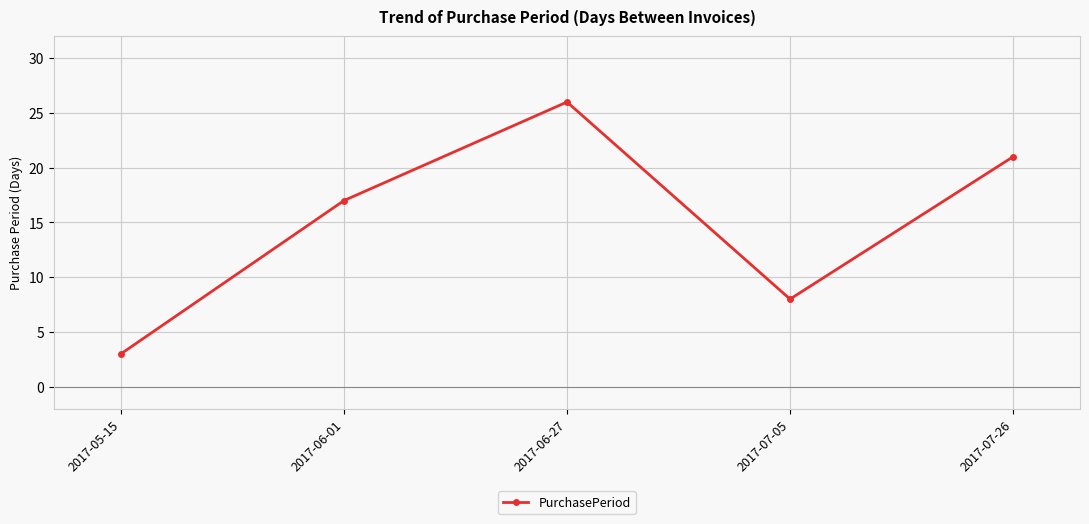

Where is the data nearest to the value 14?

2017-06-01